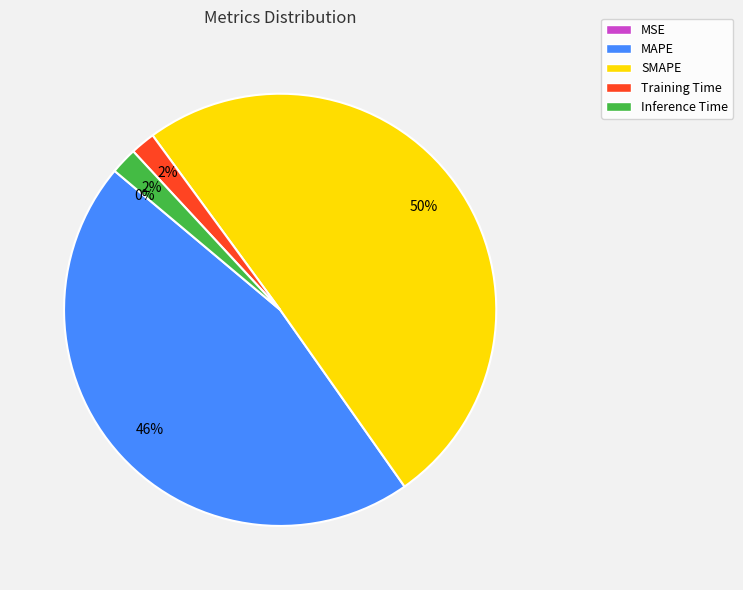

To the nearest percent, what percentage of the pie is Training Time?

2%